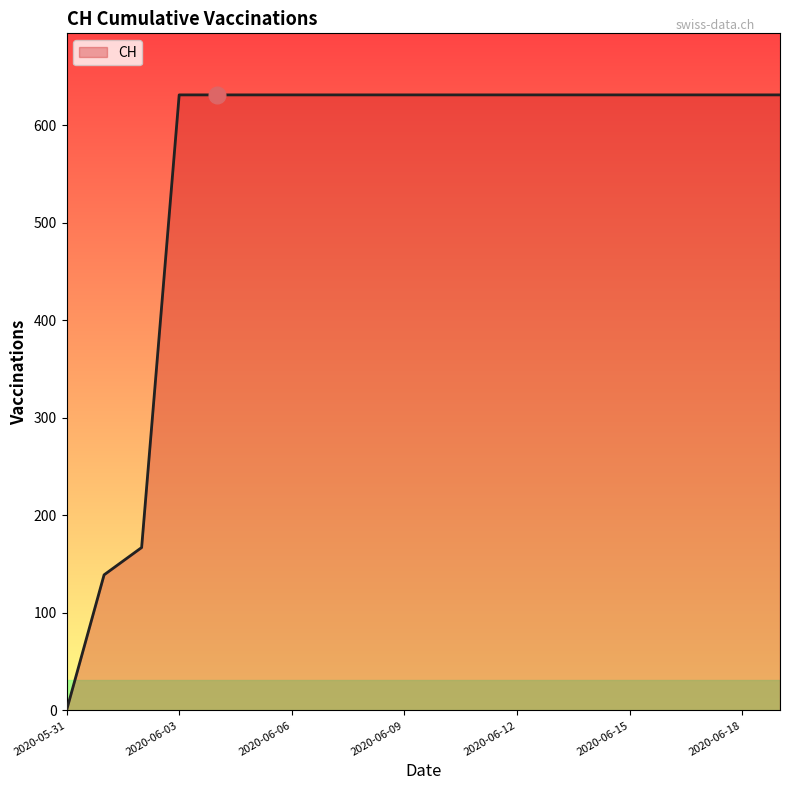

What is the maximum value shown in the chart?

631